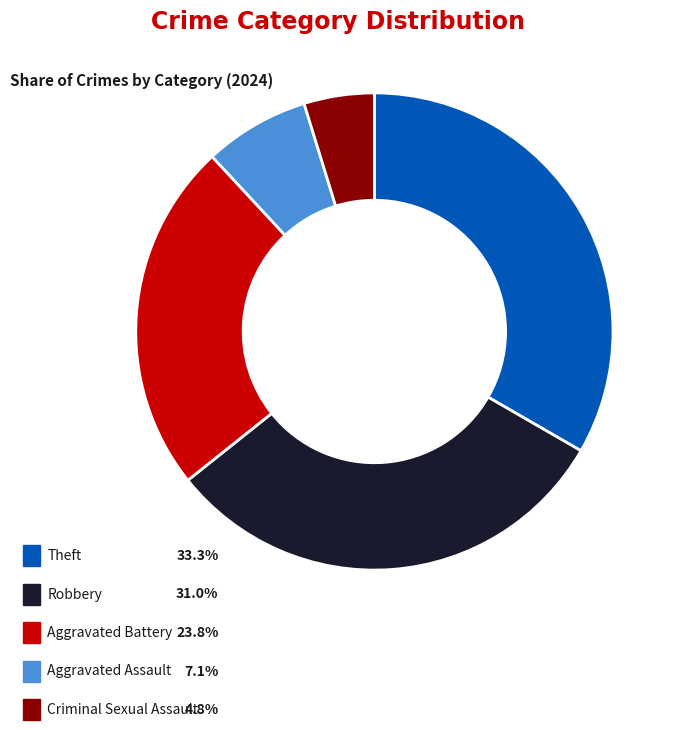

Count the number of slices in the pie.

5